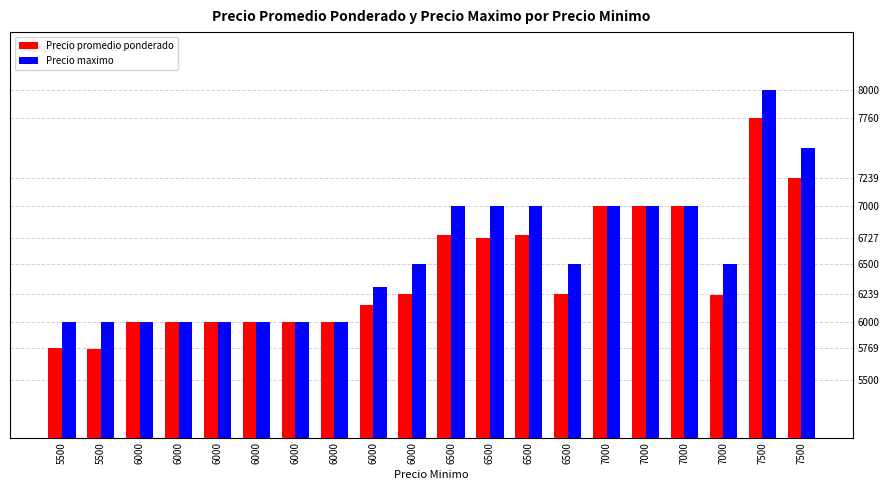

The value of Precio promedio ponderado at 7000 is 11647. True or false?

False